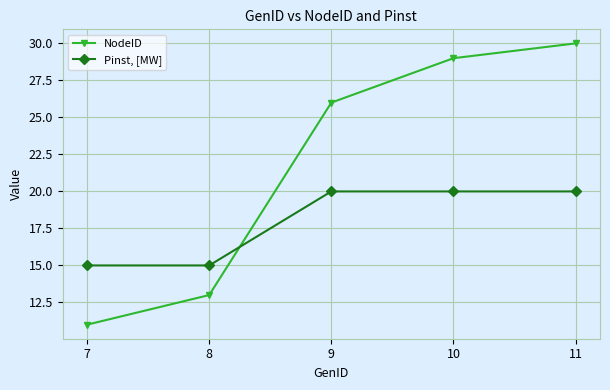

Which label corresponds to the largest value in the chart?

11